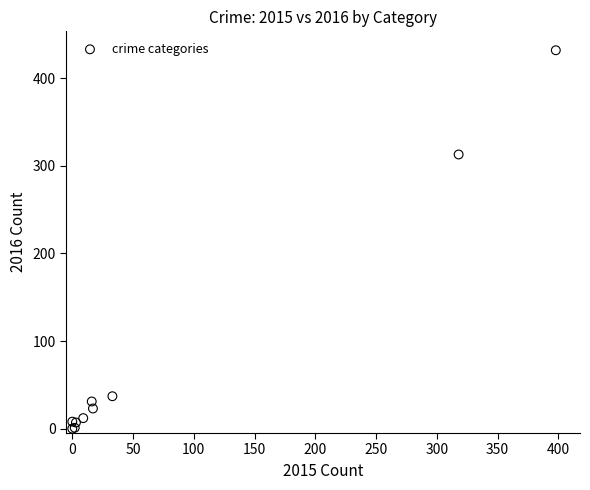

What Y value in the scatter plot is closest to 216?

313